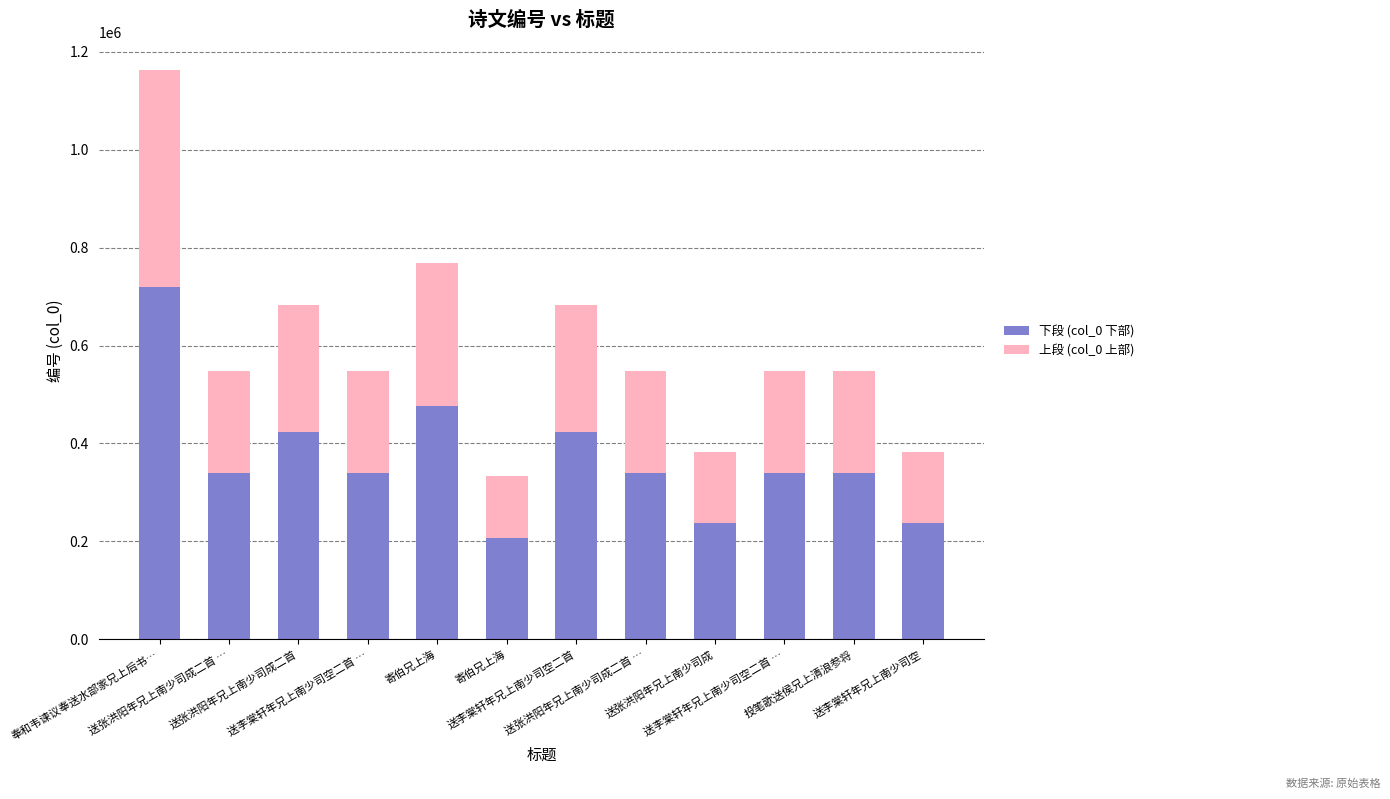

Rank the series by their maximum value, from highest to lowest.

下段 (col_0 下部), 上段 (col_0 上部)